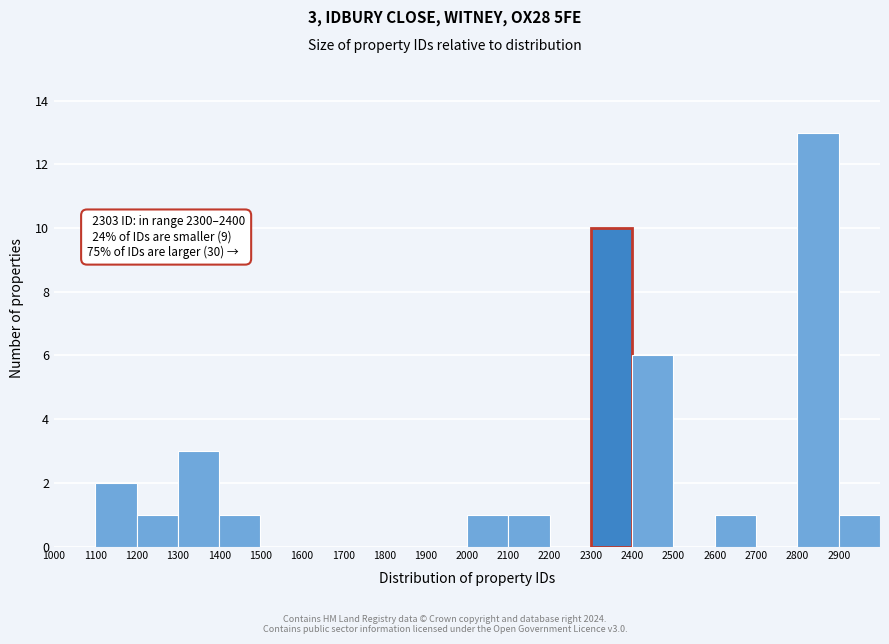

Which range on the x-axis has the tallest bar?

2800 to 2900